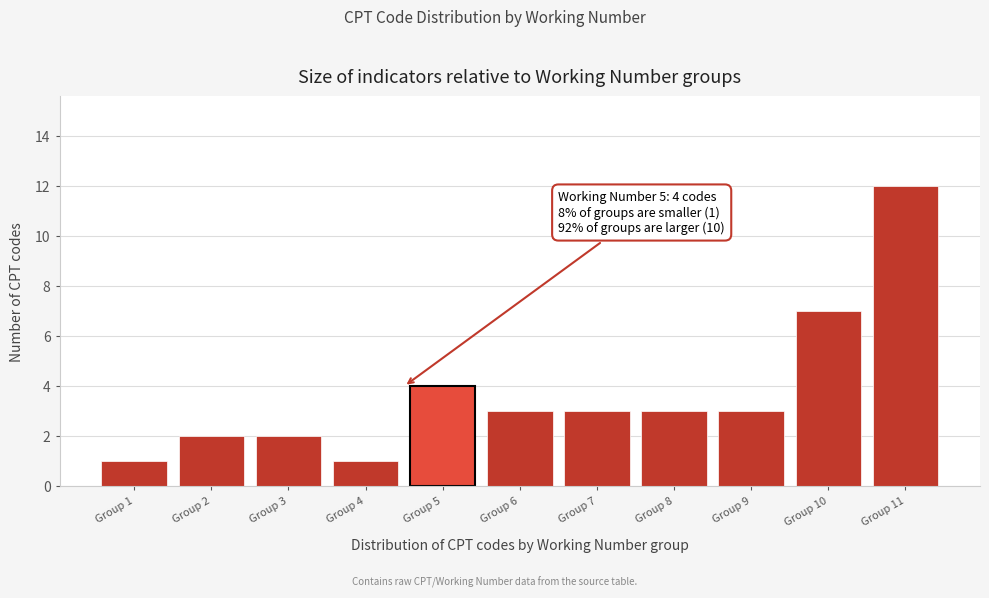

Reading left to right, extract all data points from this chart.

Group 1=1	Group 2=2	Group 3=2	Group 4=1	Group 5=4	Group 6=3	Group 7=3	Group 8=3	Group 9=3	Group 10=7	Group 11=12